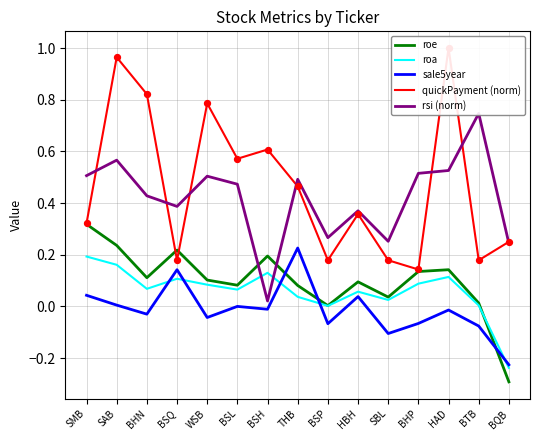

Which series reaches the minimum Y coordinate?

roe